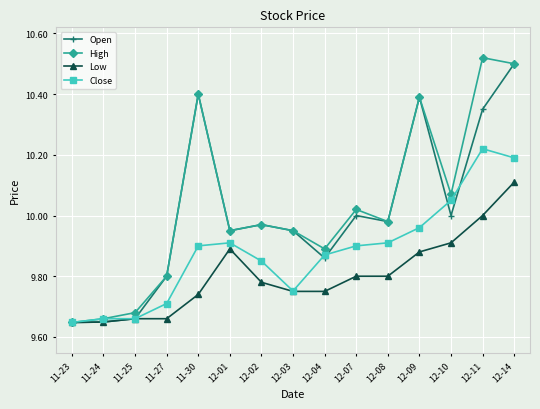

What is the label of the 7th point from the left?

12-02